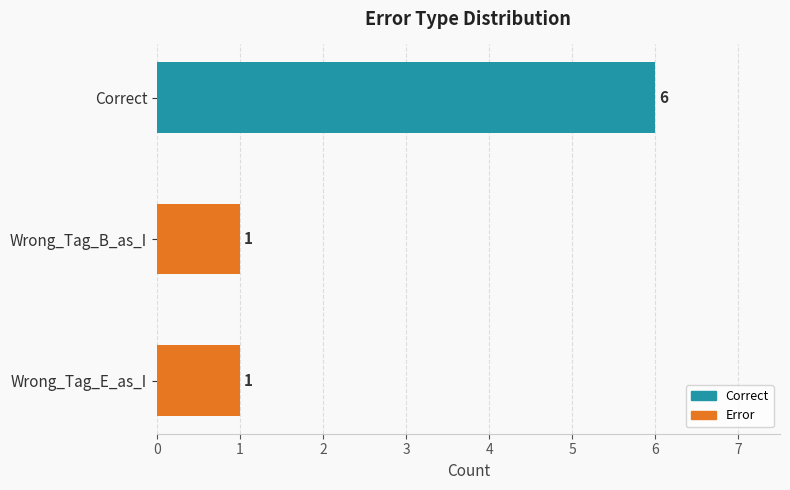

Reading top to bottom, list all the values displayed in this chart.

6	1	1